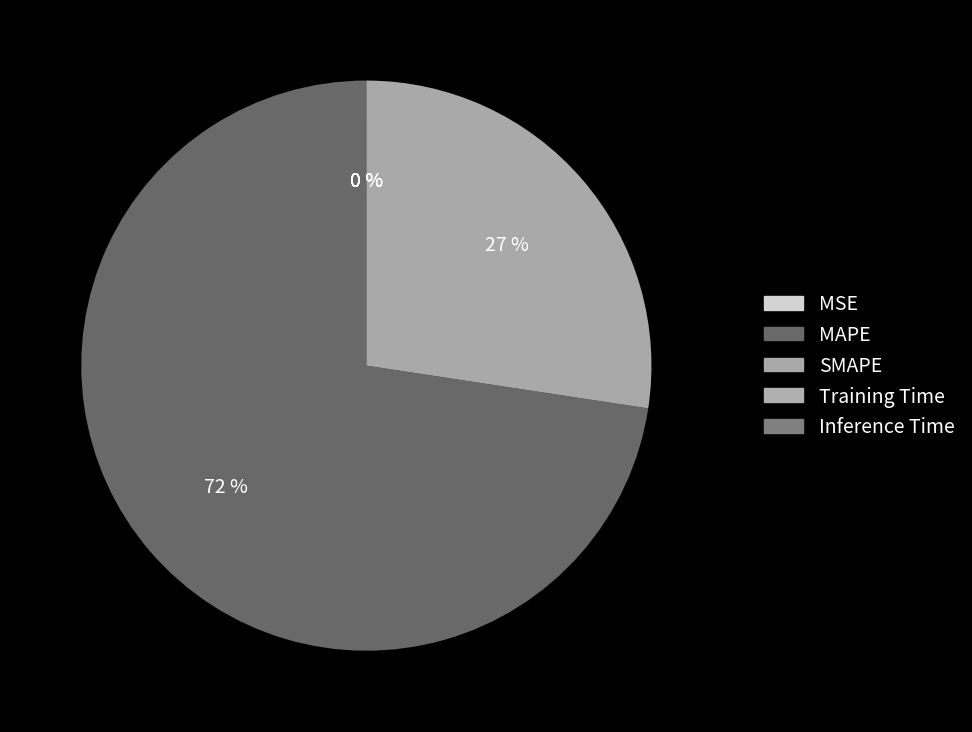

What is the largest slice in the pie chart?

MAPE